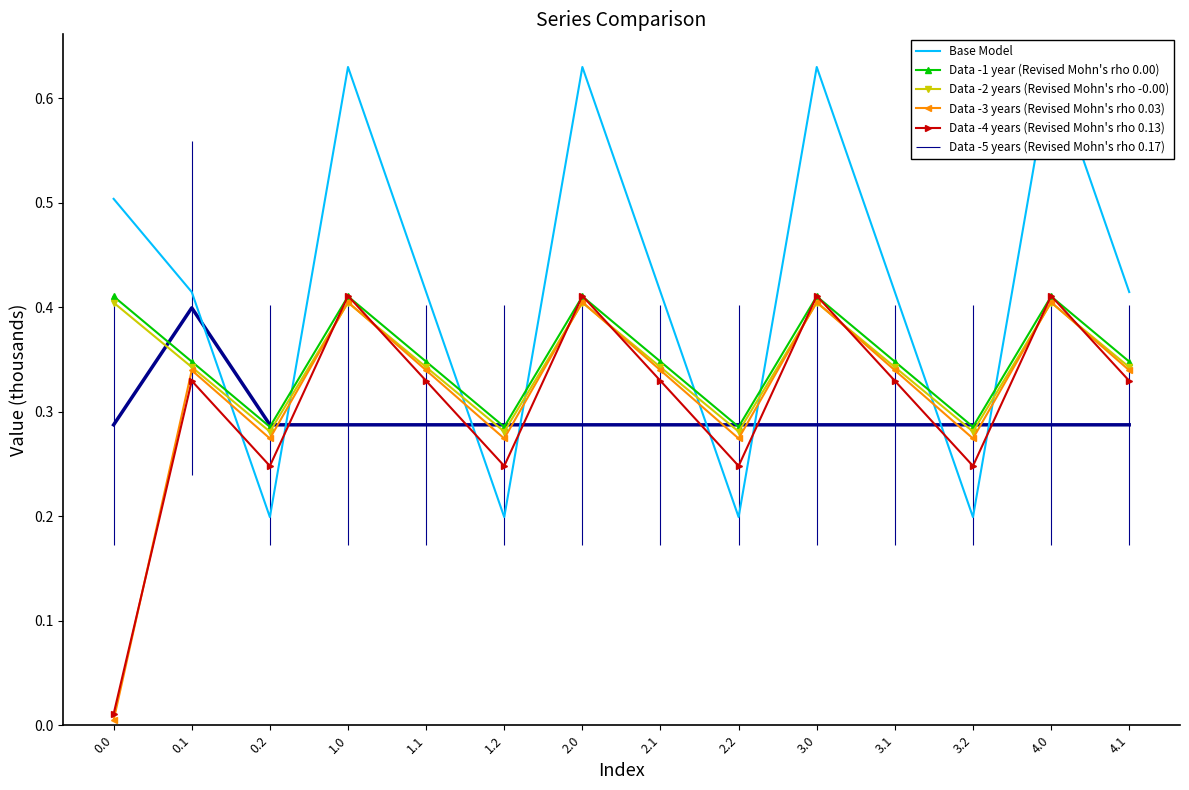

Reading left to right, list all the values displayed in this chart.

Data -1 year: 0.5	0.4	0.2	0.6	0.4	0.2	0.6	0.4	0.2	0.6	0.4	0.2	0.6	0.4
Data -2 years: 0.4	0.3	0.3	0.4	0.3	0.3	0.4	0.3	0.3	0.4	0.3	0.3	0.4	0.3
Data -3 years: 0.4	0.3	0.3	0.4	0.3	0.3	0.4	0.3	0.3	0.4	0.3	0.3	0.4	0.3
Data -4 years: 0.0	0.3	0.3	0.4	0.3	0.3	0.4	0.3	0.3	0.4	0.3	0.3	0.4	0.3
Data -5 years: 0.0	0.3	0.2	0.4	0.3	0.2	0.4	0.3	0.2	0.4	0.3	0.2	0.4	0.3